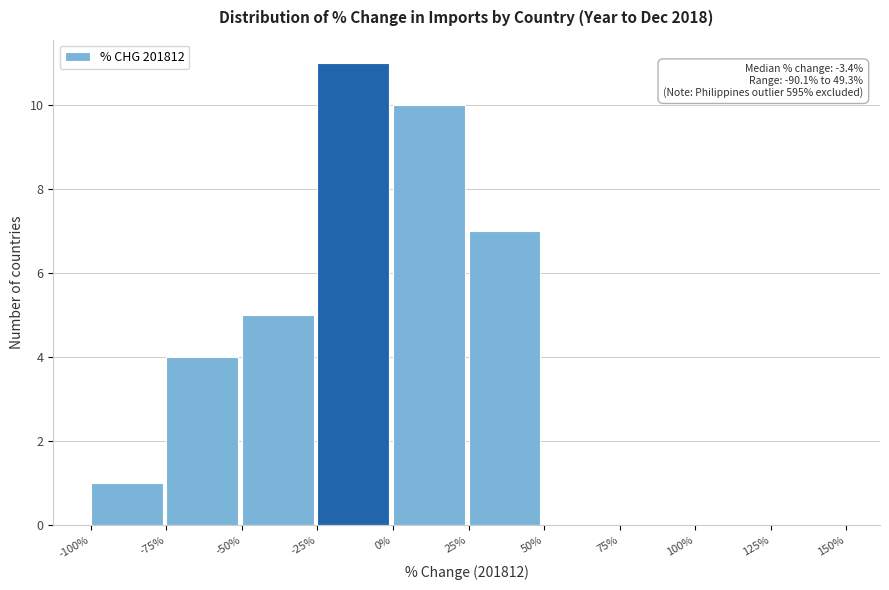

Over which range of the x-axis is the bar tallest?

-25% to 0%